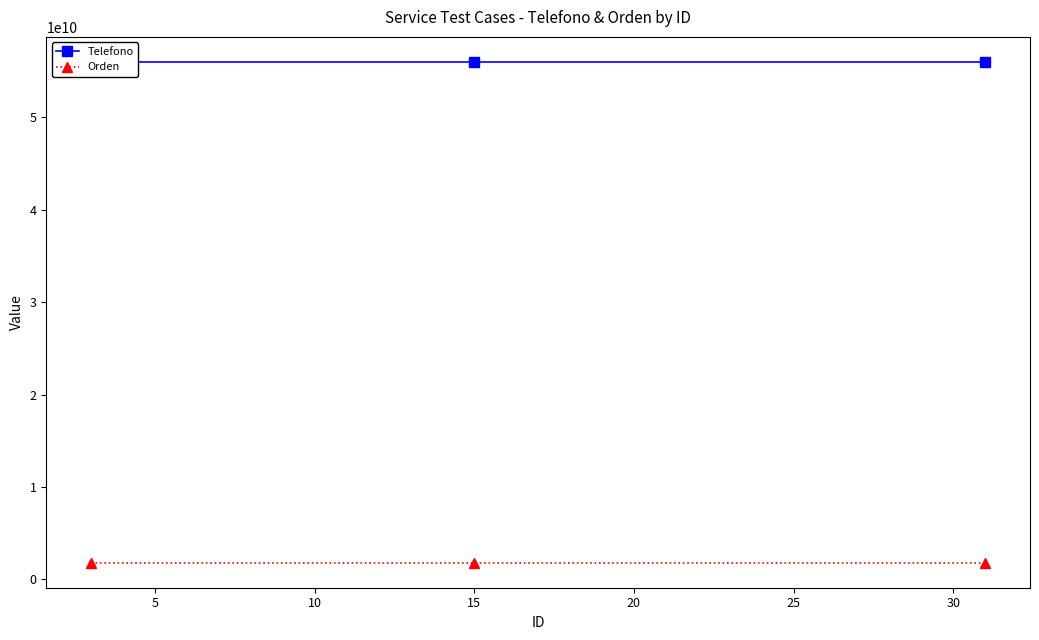

Which series changed the most between 0 and 5?

Orden